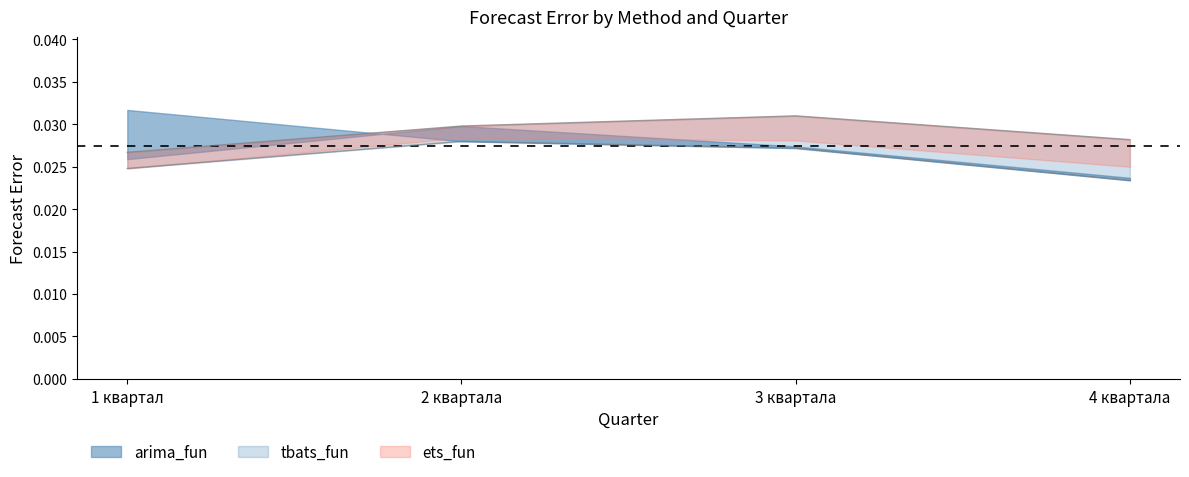

What is the sum of the tbats_fun values at 1 квартал and 3 квартала?

0.1